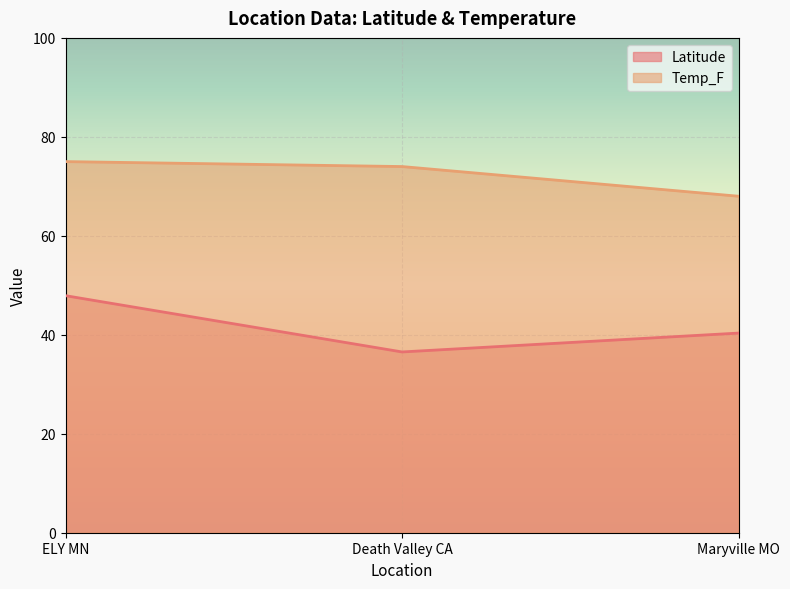

Which series changed the most between ELY MN and Maryville MO?

Latitude